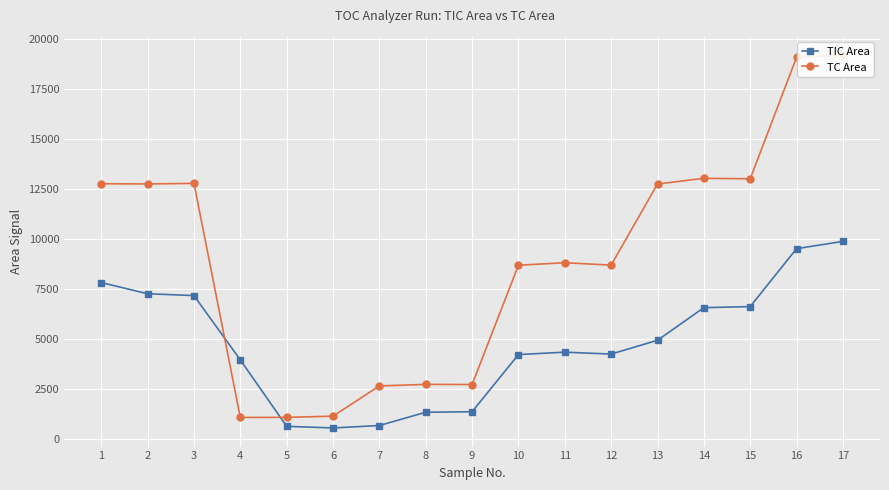

Rank the series at 12 from lowest to highest value.

TIC Area, TC Area